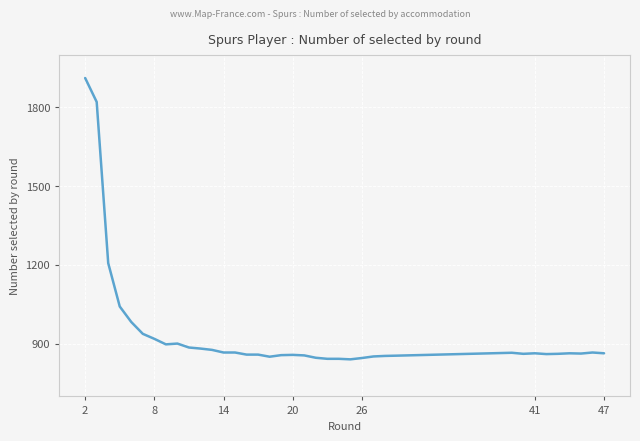

What is the difference between the maximum and minimum values?

1070